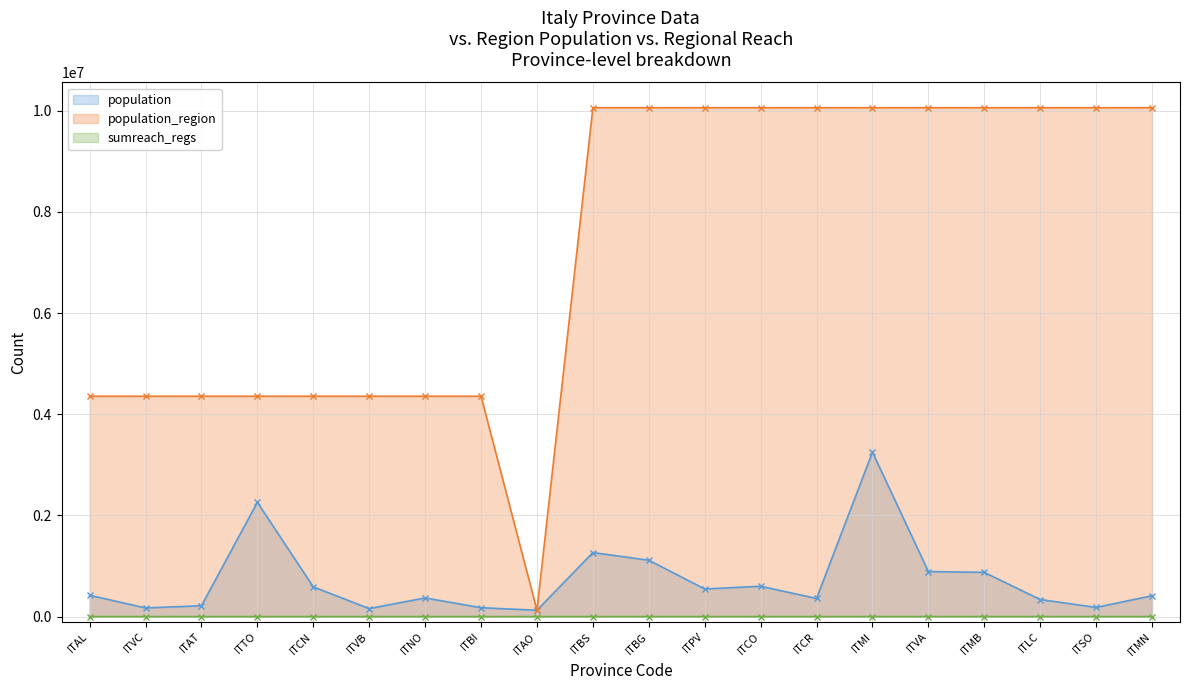

At which category does population_region reach its first local valley?

ITAO